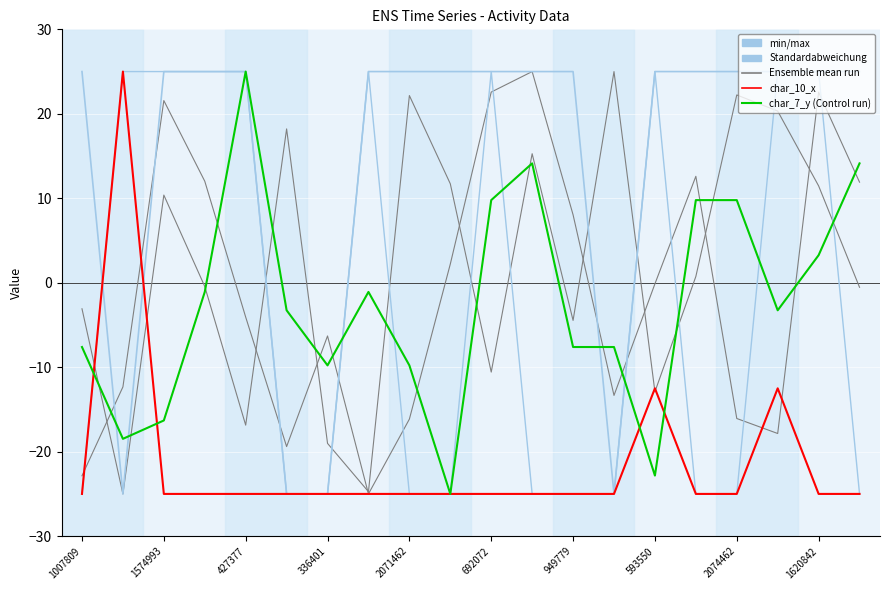

True or false: char_10_x has a value of -9.2 at 13.

False